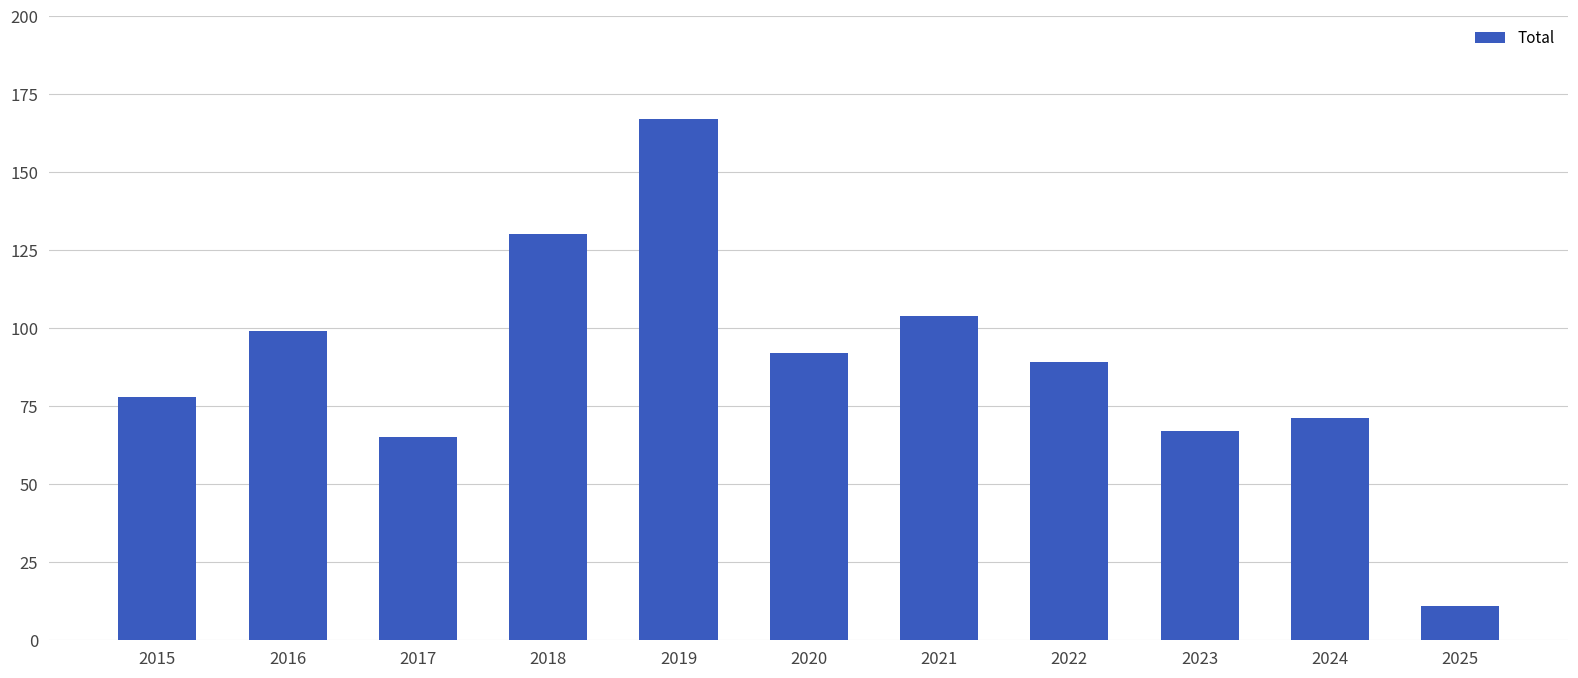

How many bars are there in total?

11